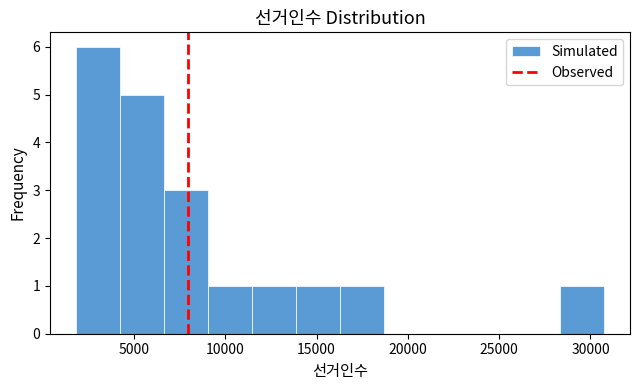

What is the height of the bar covering 14000 to 16500 on the x-axis? Neither the bar edges nor the heights are printed on the chart, so give them approximately, as read against the axes.

1